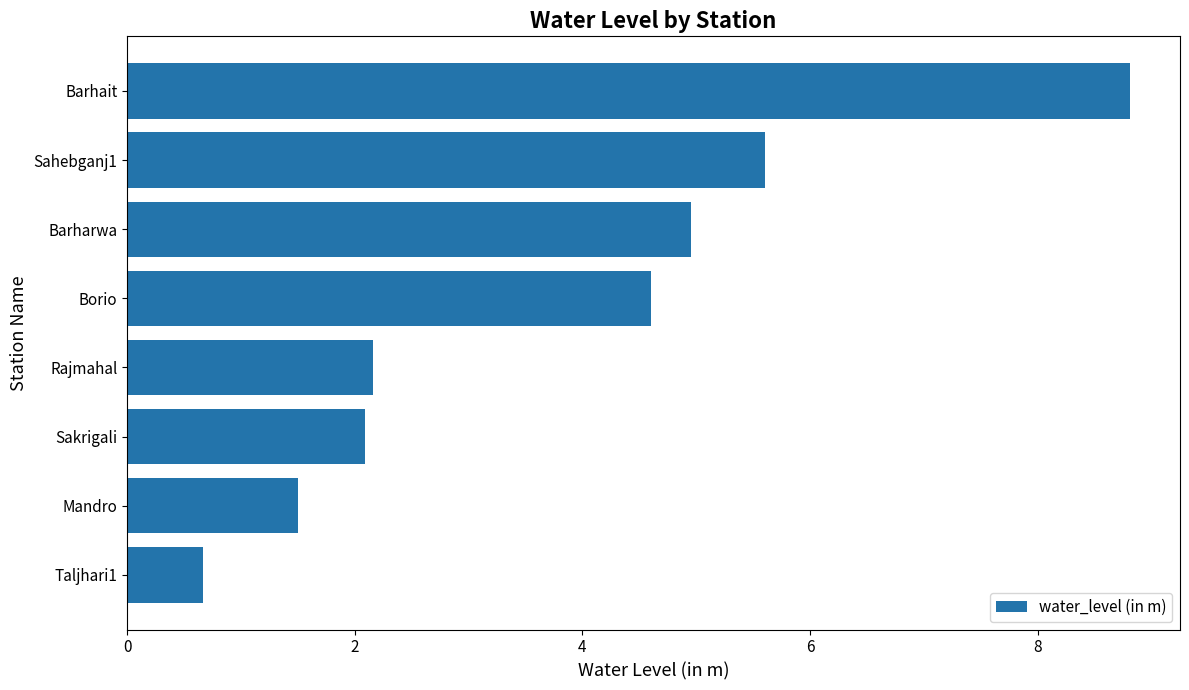

What is the difference between the maximum and second lowest values?

7.3